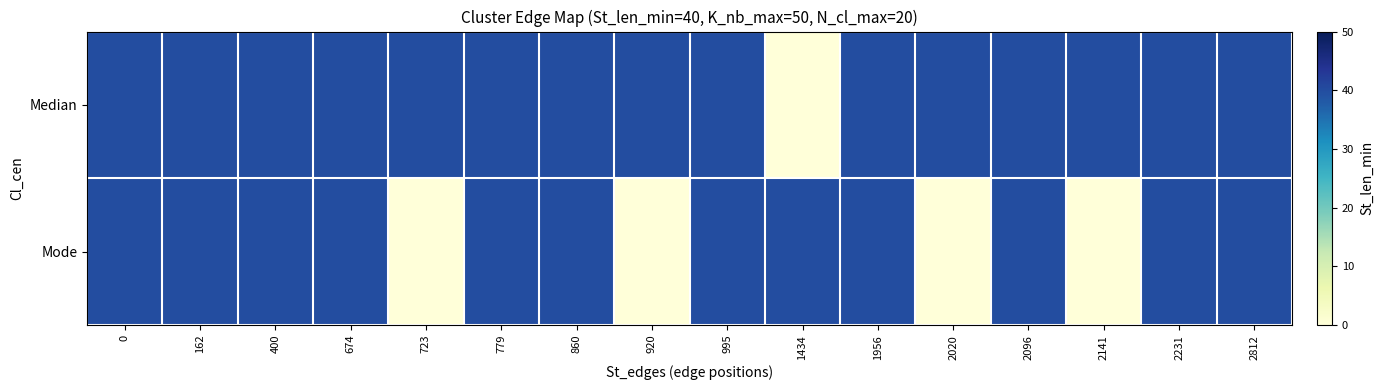

What is the total value across all series at 674?

80